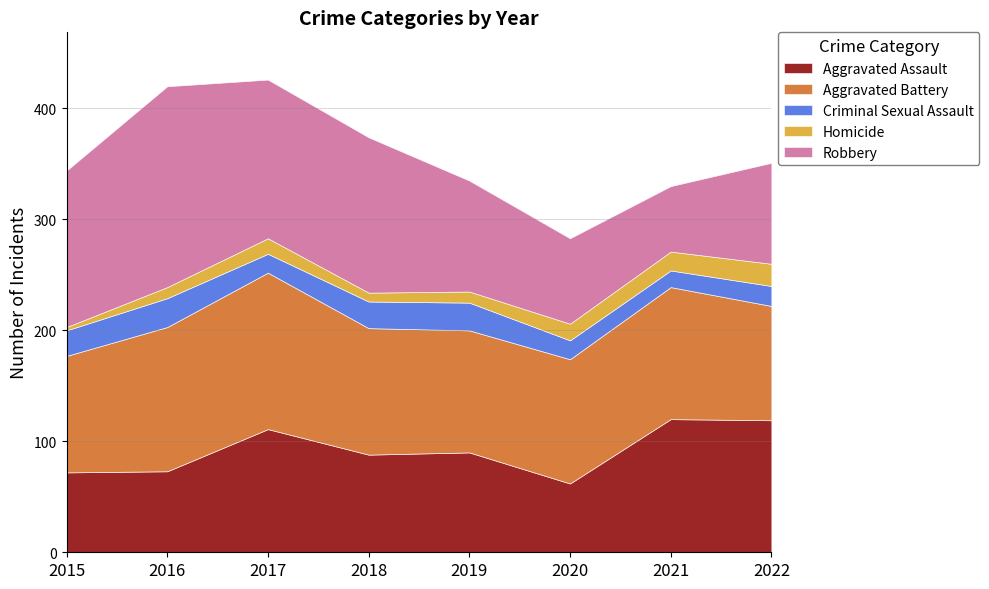

Reading right to left, list all the values displayed in this chart.

Aggravated Assault: 2022=119	2021=120	2020=62	2019=90	2018=88	2017=111	2016=73	2015=72
Aggravated Battery: 2022=103	2021=119	2020=112	2019=110	2018=114	2017=141	2016=130	2015=105
Criminal Sexual Assault: 2022=18	2021=15	2020=17	2019=25	2018=24	2017=17	2016=26	2015=23
Homicide: 2022=20	2021=17	2020=15	2019=10	2018=8	2017=14	2016=10	2015=3
Robbery: 2022=91	2021=59	2020=77	2019=100	2018=140	2017=143	2016=181	2015=141